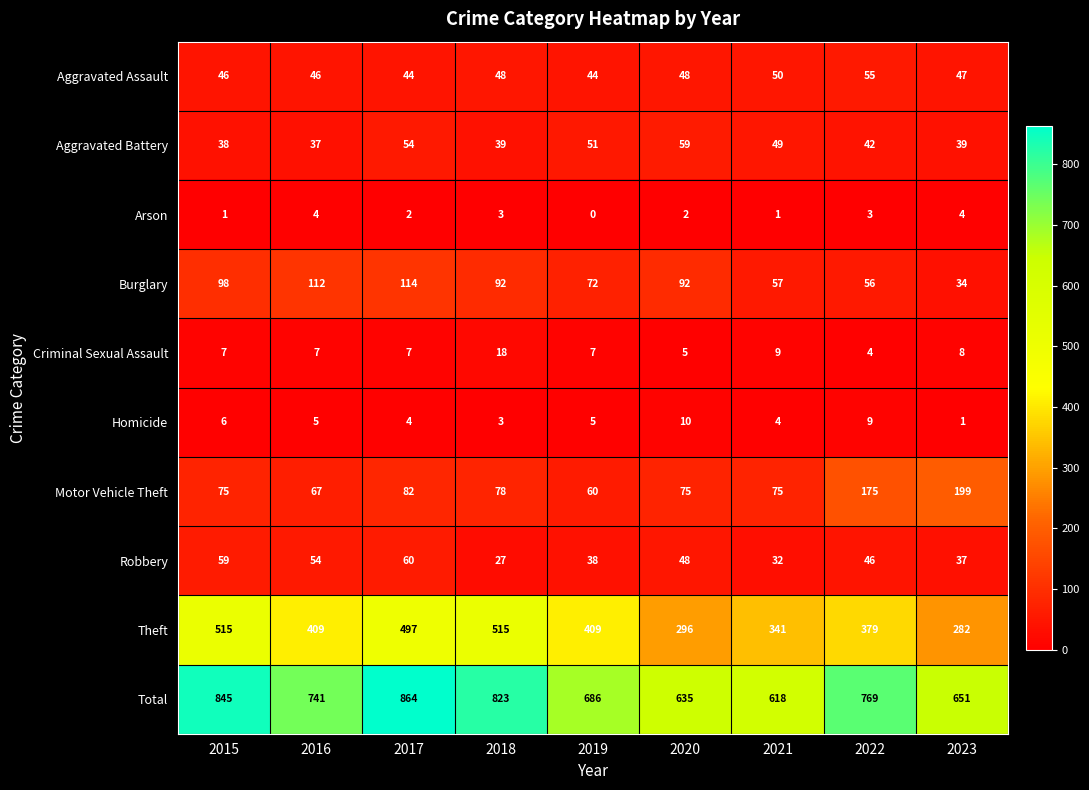

What is the difference between the maximum and minimum values in the Aggravated Assault series?

11